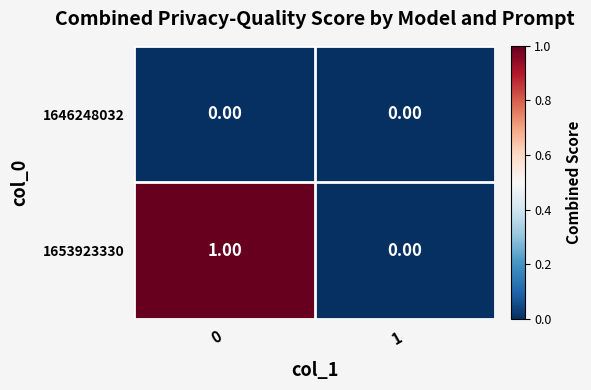

What is the total value across all series at 0?

1